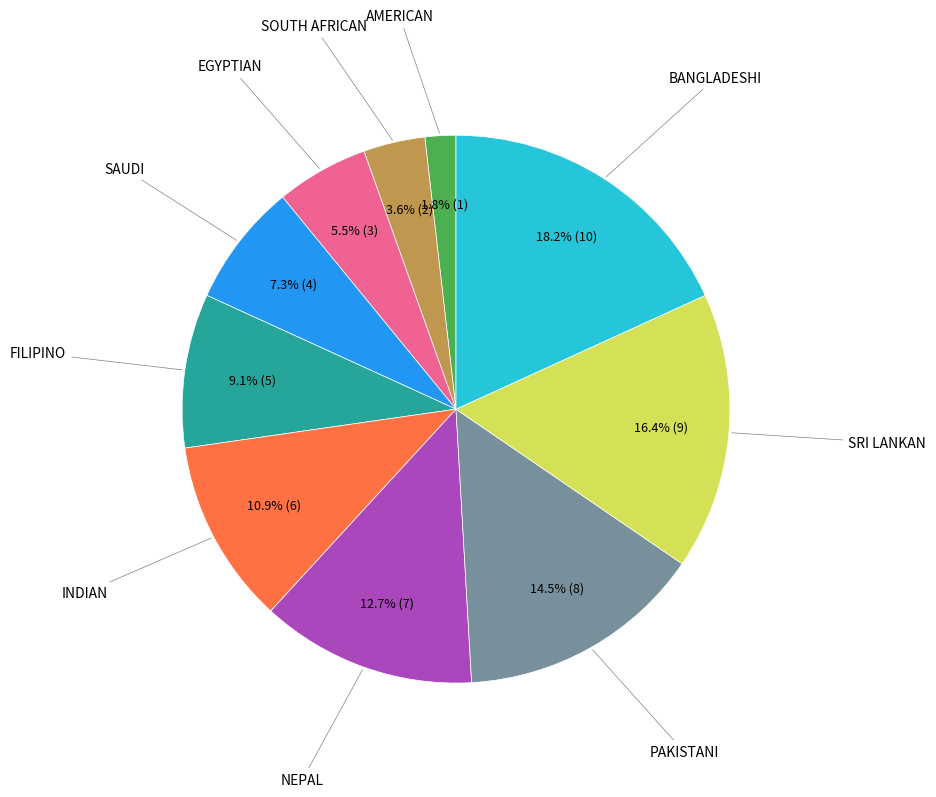

Is there any slice that represents more than half of the pie?

No